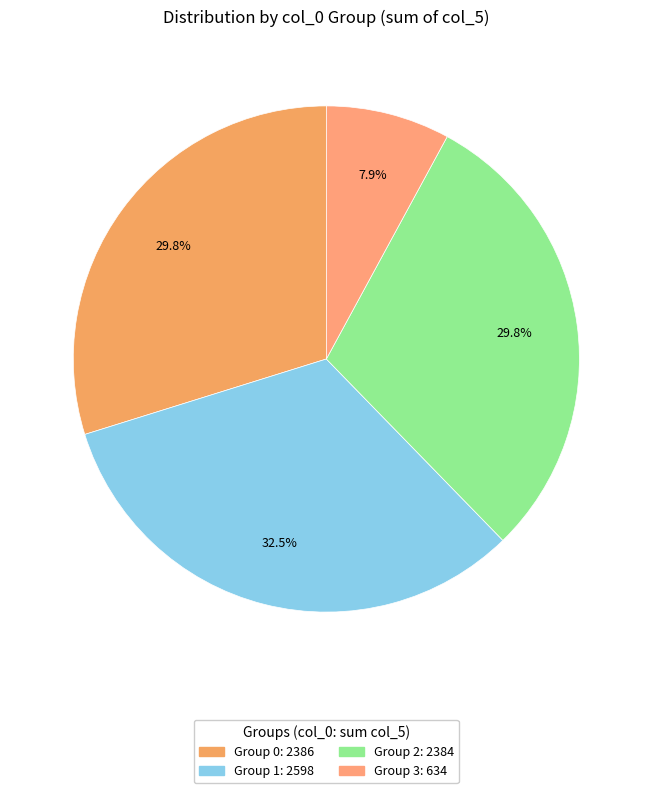

How many segments does this pie chart have?

4